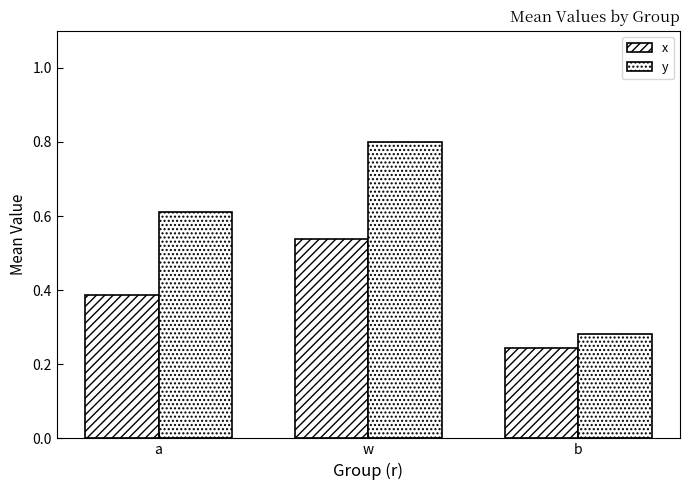

How many data points does each series have?

3